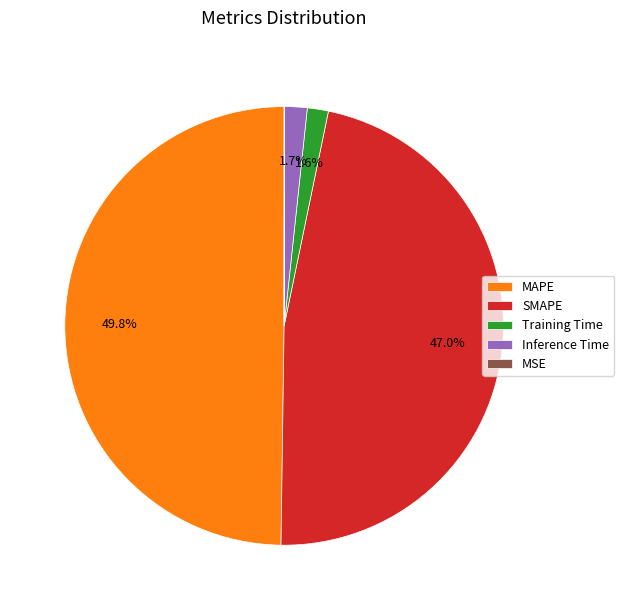

What is the ratio of the value at MAPE to the value at SMAPE?

1.1